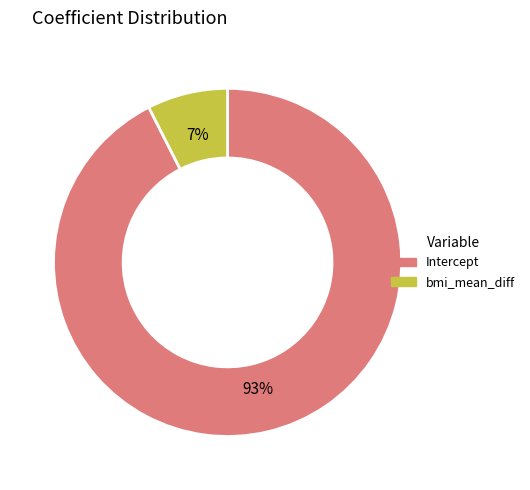

True or false: Intercept accounts for 99% of the total.

False